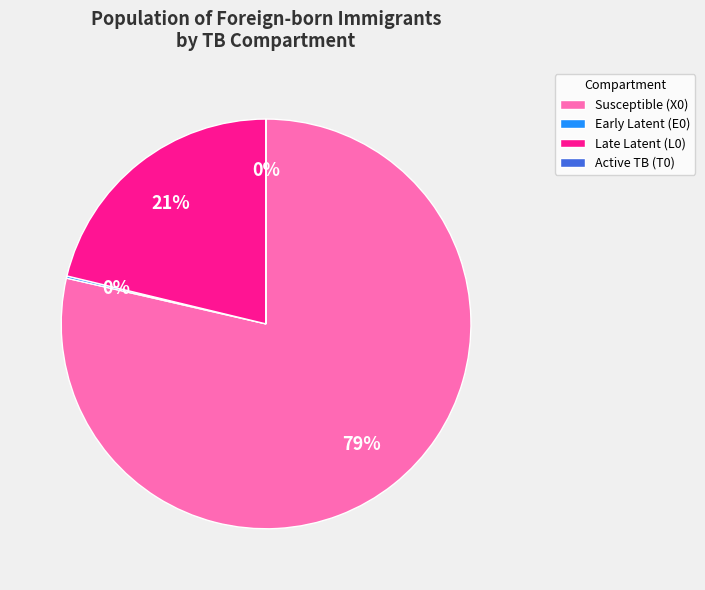

What is the ratio of the value at Late Latent (L0) to the value at Susceptible (X0)?

0.3